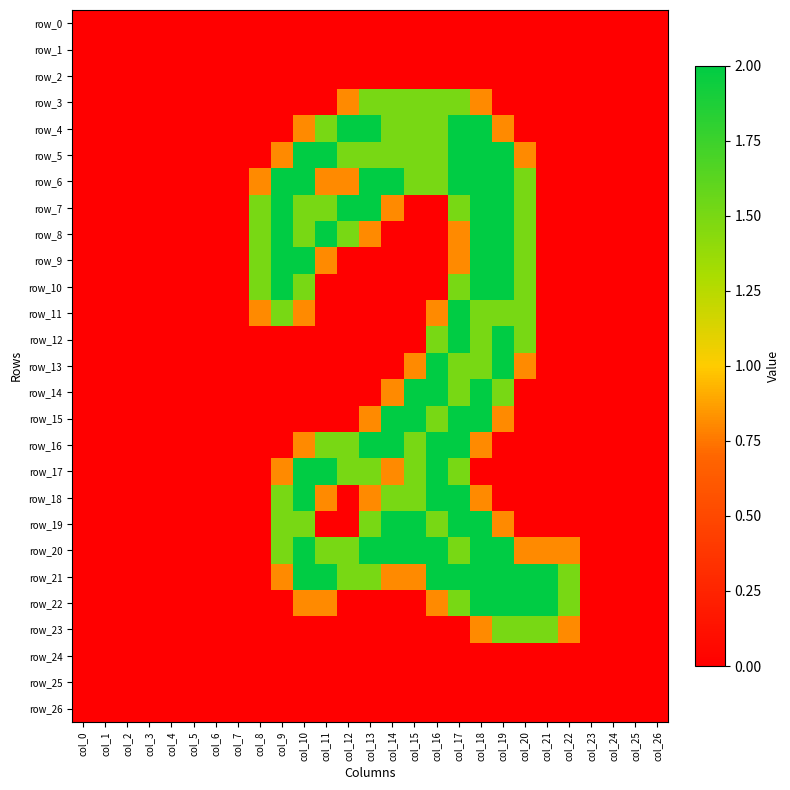

The value of row_5 at col_21 is 0.8. True or false?

False